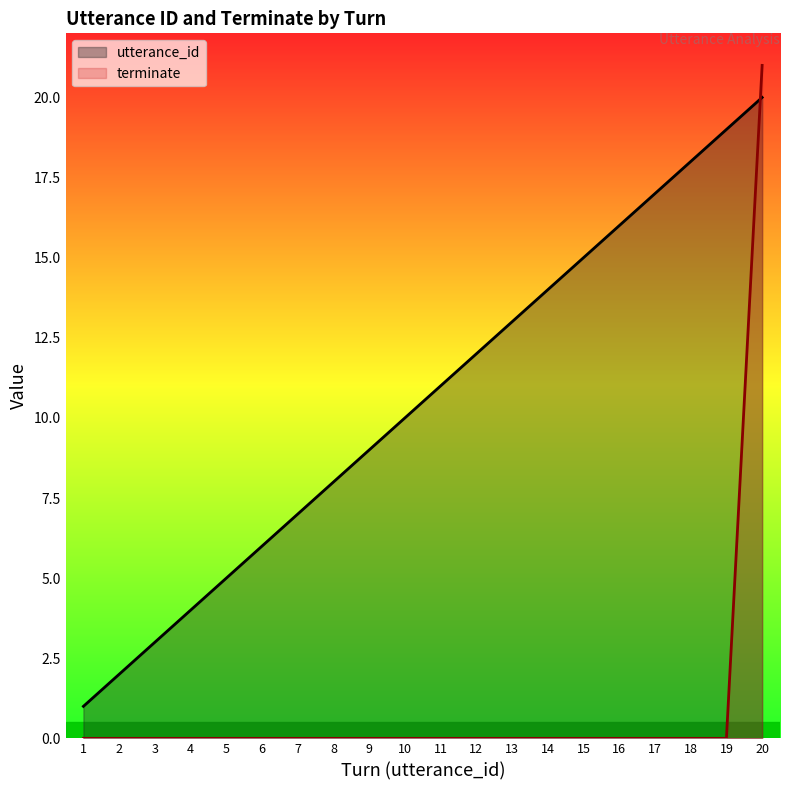

What are all the series names shown in the legend?

utterance_id, terminate